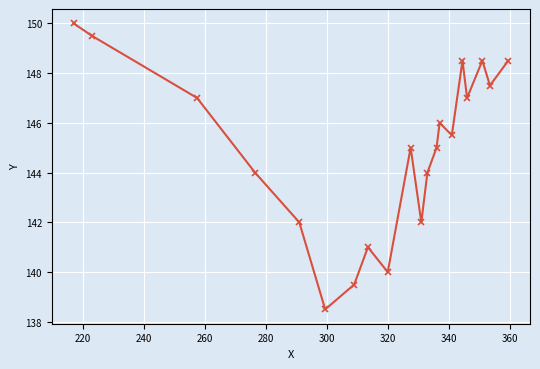

What is the value of the 7th point from the left?

139.5